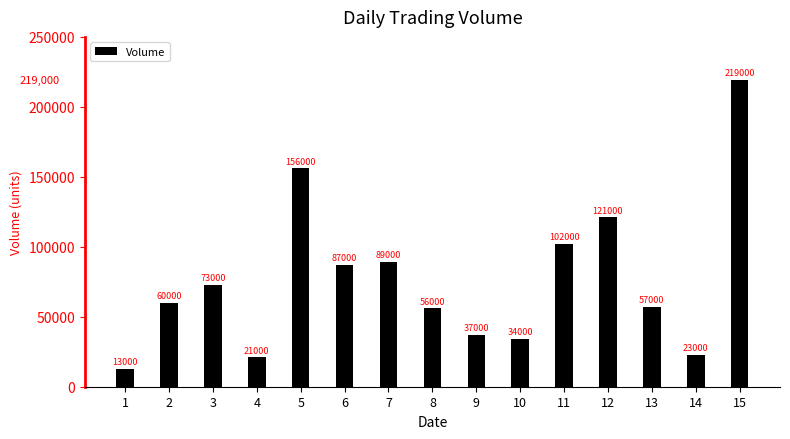

At which category does the chart reach its minimum across all series?

1